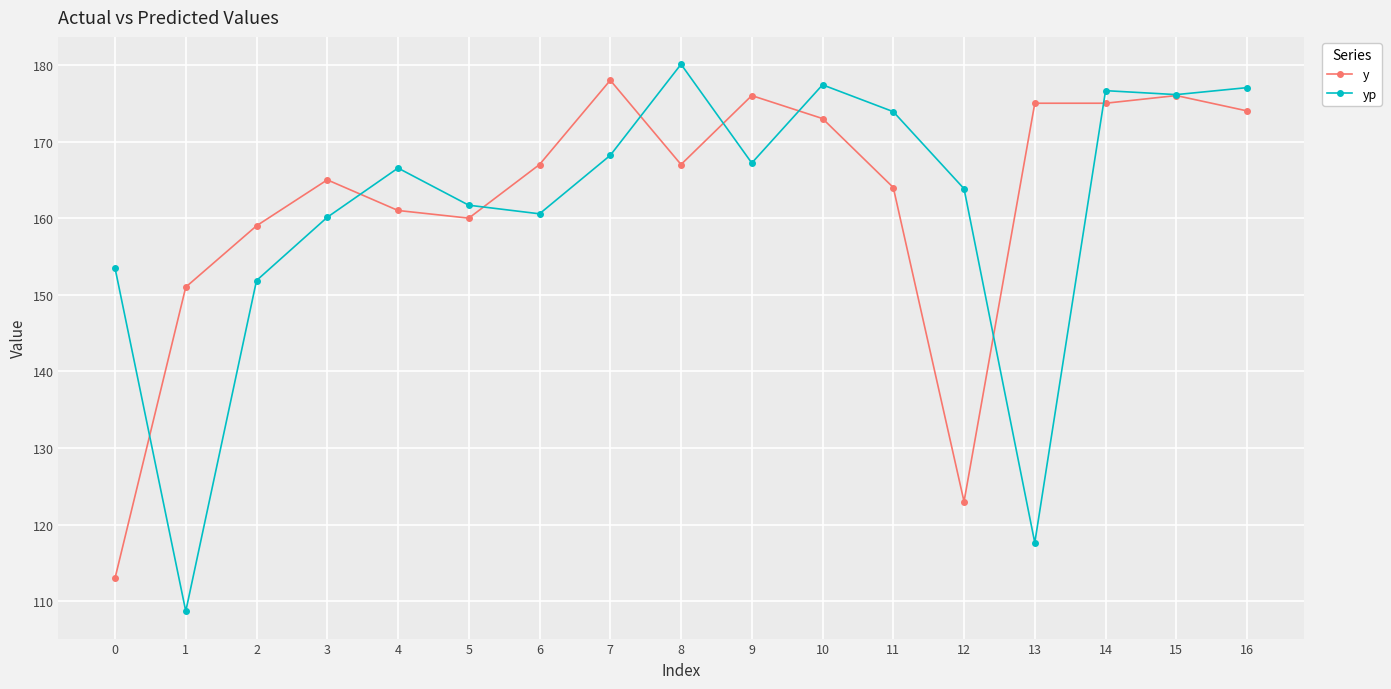

Is it true that y equals 235.6 at 13?

False